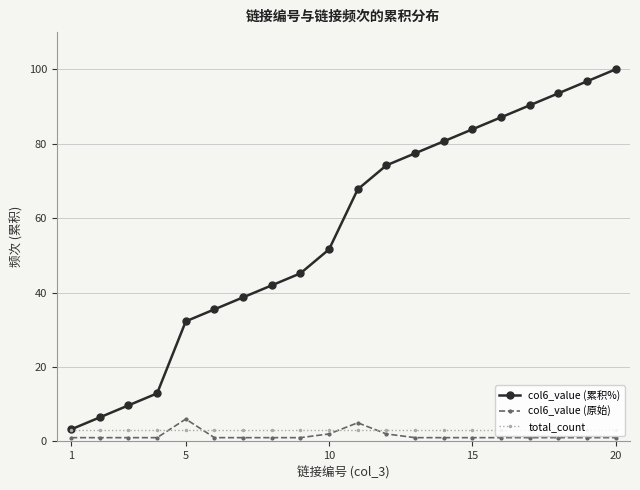

True or false: col6_value (累积%) and col6_value (原始) cross at least once.

False